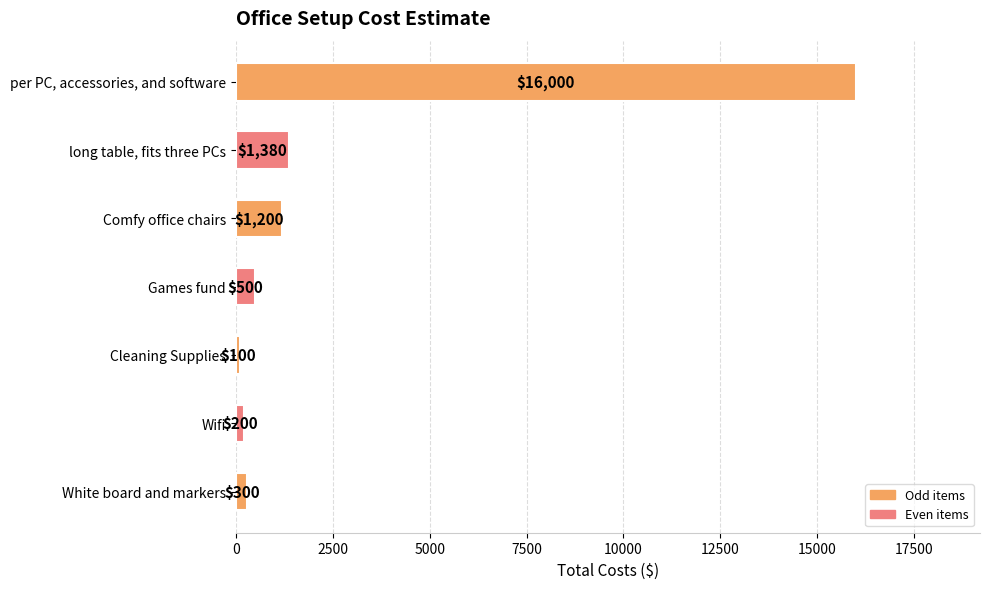

Reading top to bottom, list all the values displayed in this chart.

per PC, accessories, and software=16000	long table, fits three PCs=1380	Comfy office chairs=1200	Games fund=500	Cleaning Supplies=100	Wifi=200	White board and markers=300